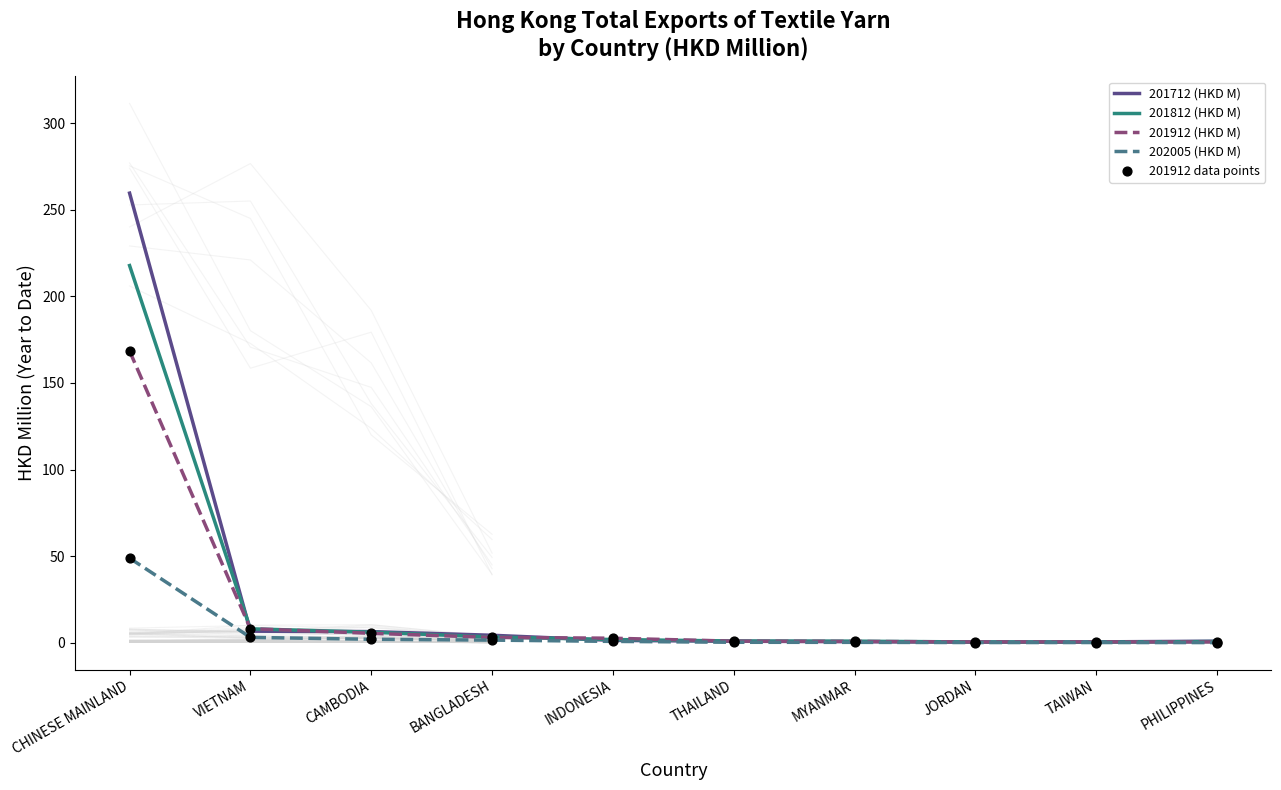

Which series has the largest Y range (max minus min)?

201712 (HKD M)